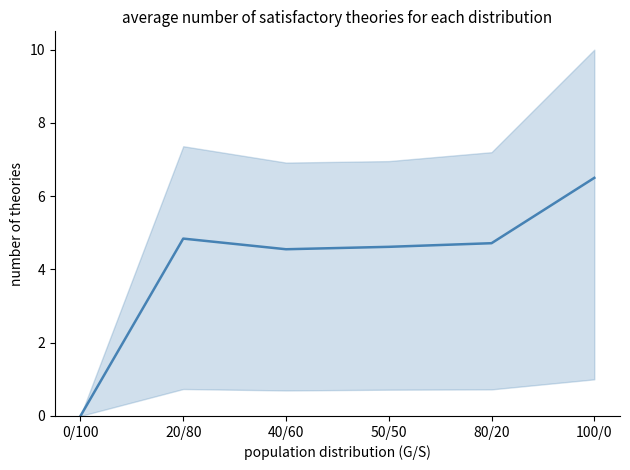

At which category does the chart reach its peak across all series?

100/0